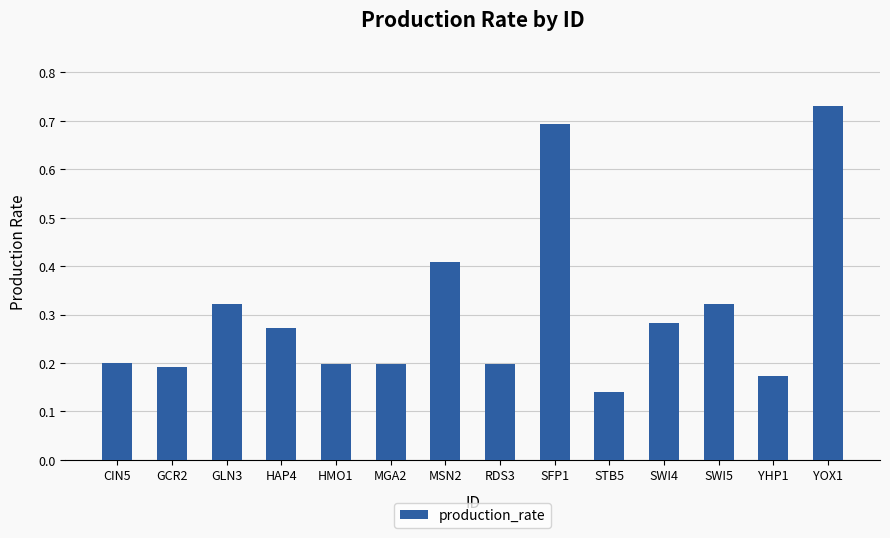

Which label corresponds to the largest value in the chart?

YOX1